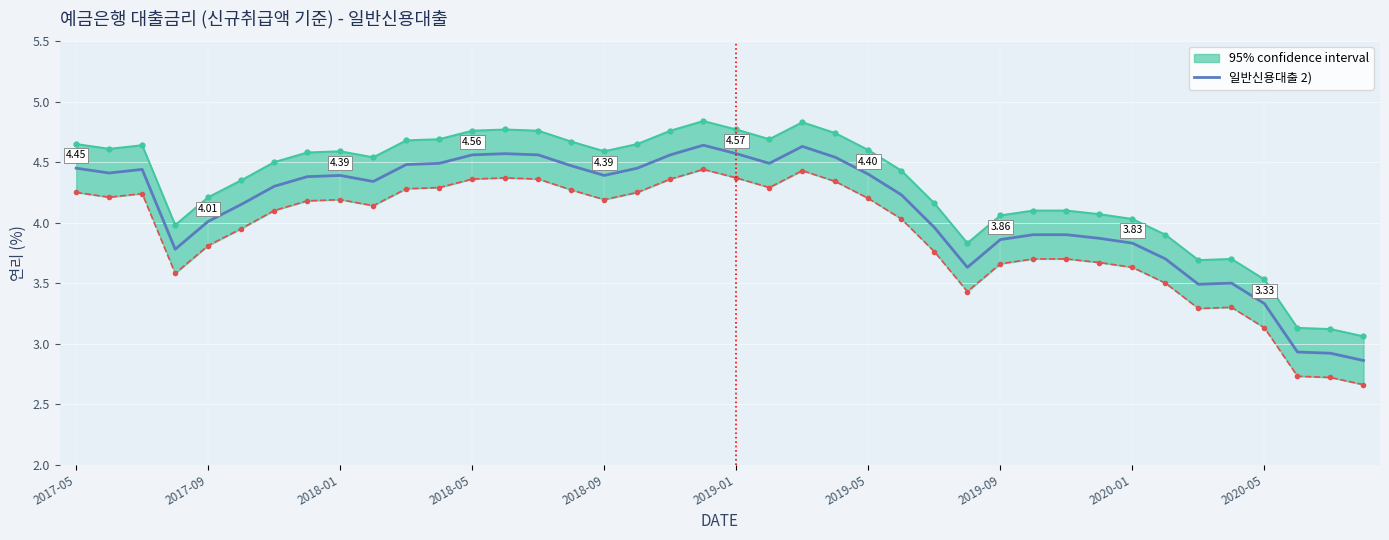

How many values exceed 4?

25